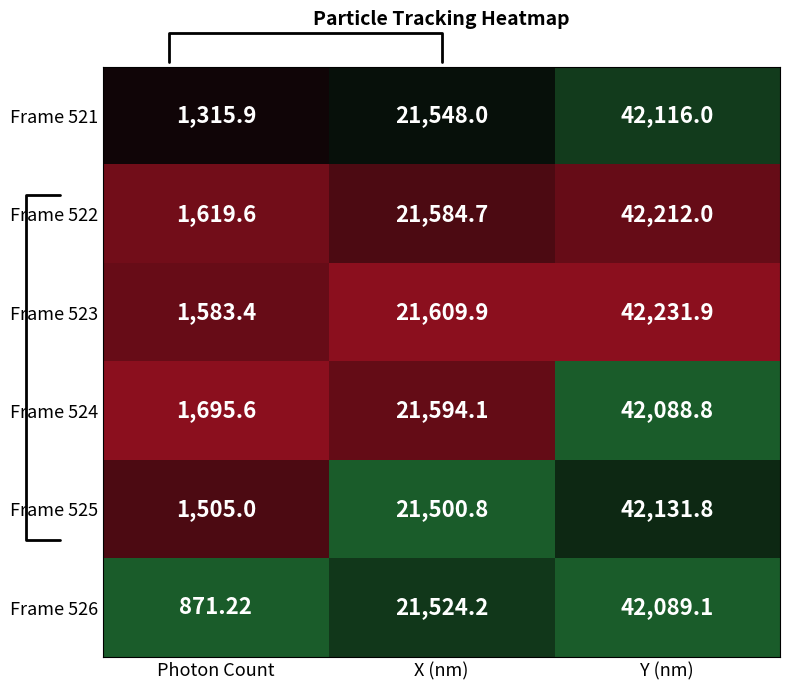

How many distinct data groups are displayed?

6